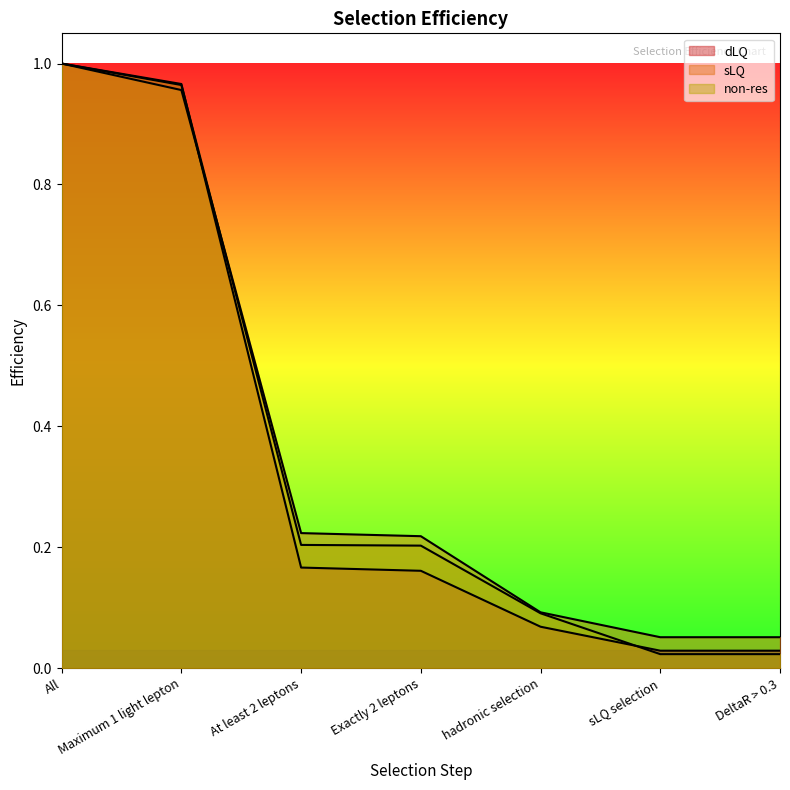

Is the value of non-res at hadronic selection greater than the value of sLQ at hadronic selection?

No